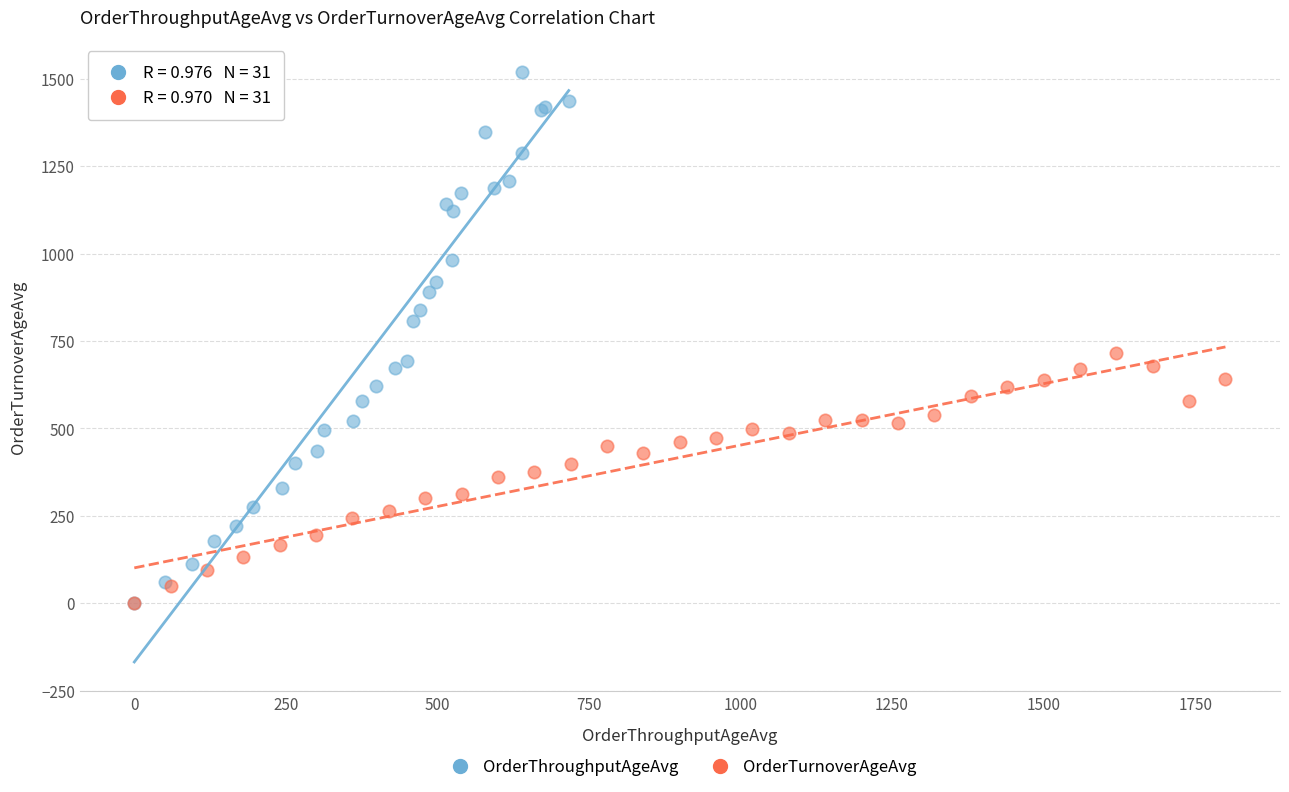

Which series reaches the maximum Y coordinate?

OrderThroughputAgeAvg